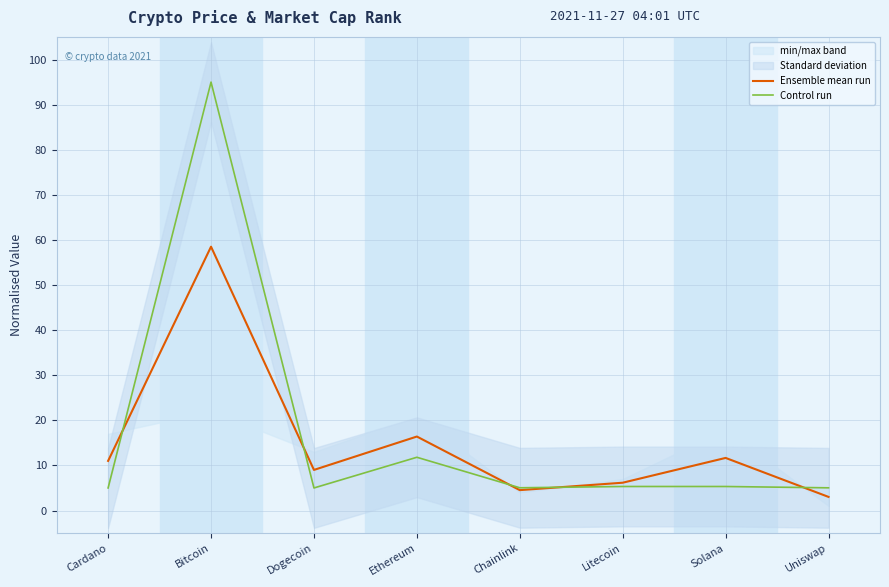

True or false: Ensemble mean run has more than 0 points higher than both neighbors.

True